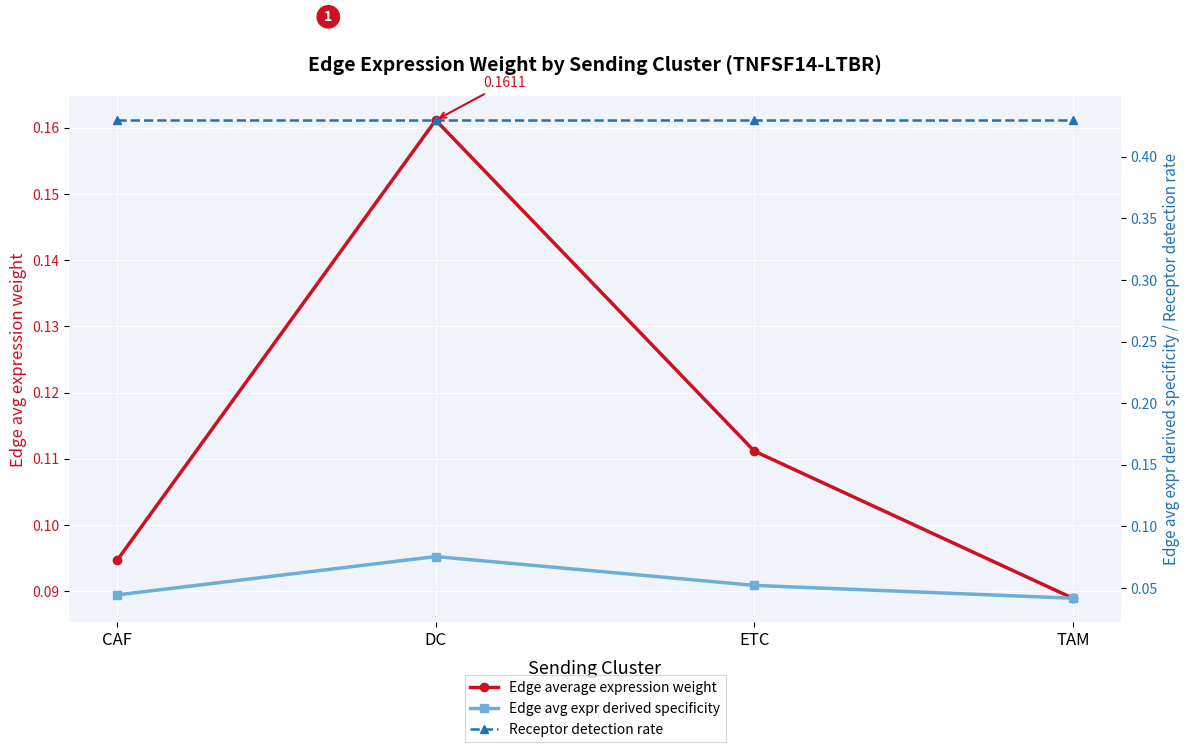

How many series are shown in this chart?

3